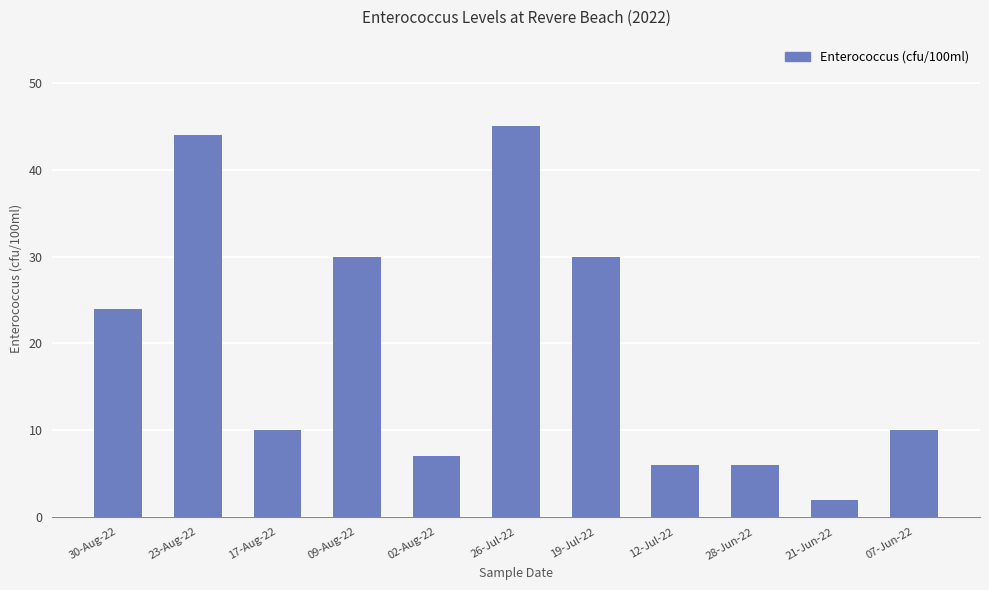

Where is the data nearest to the value 23?

30-Aug-22